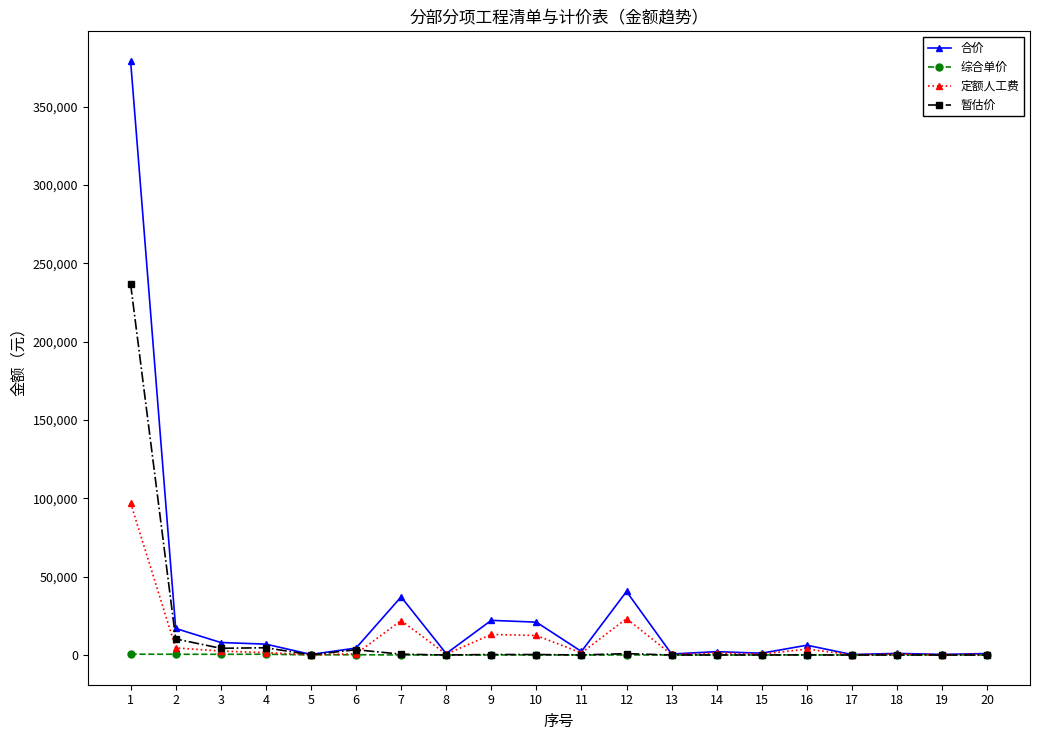

How many values in the 定额人工费 series are below 1351?

10